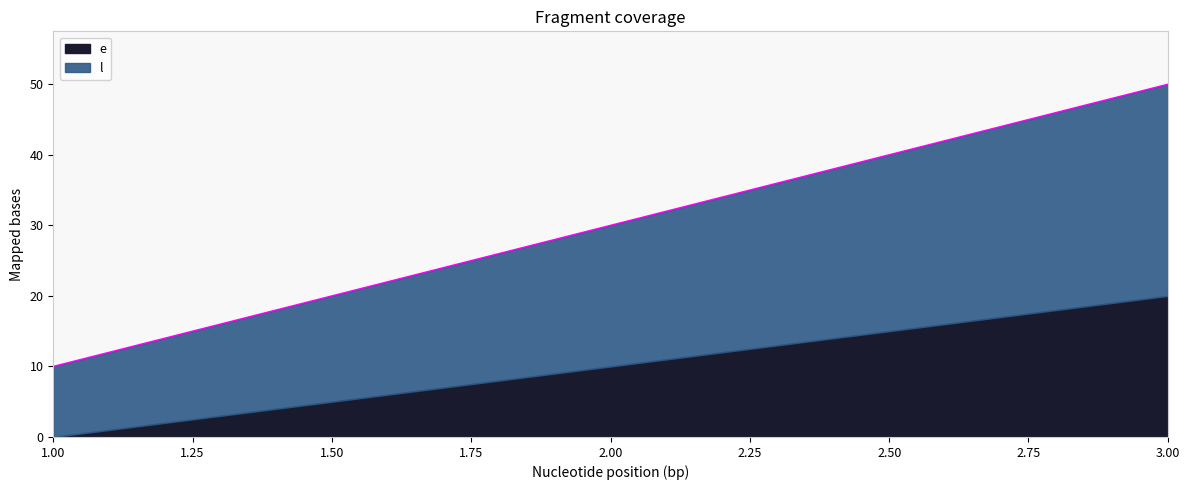

What is the sum of all values?

90